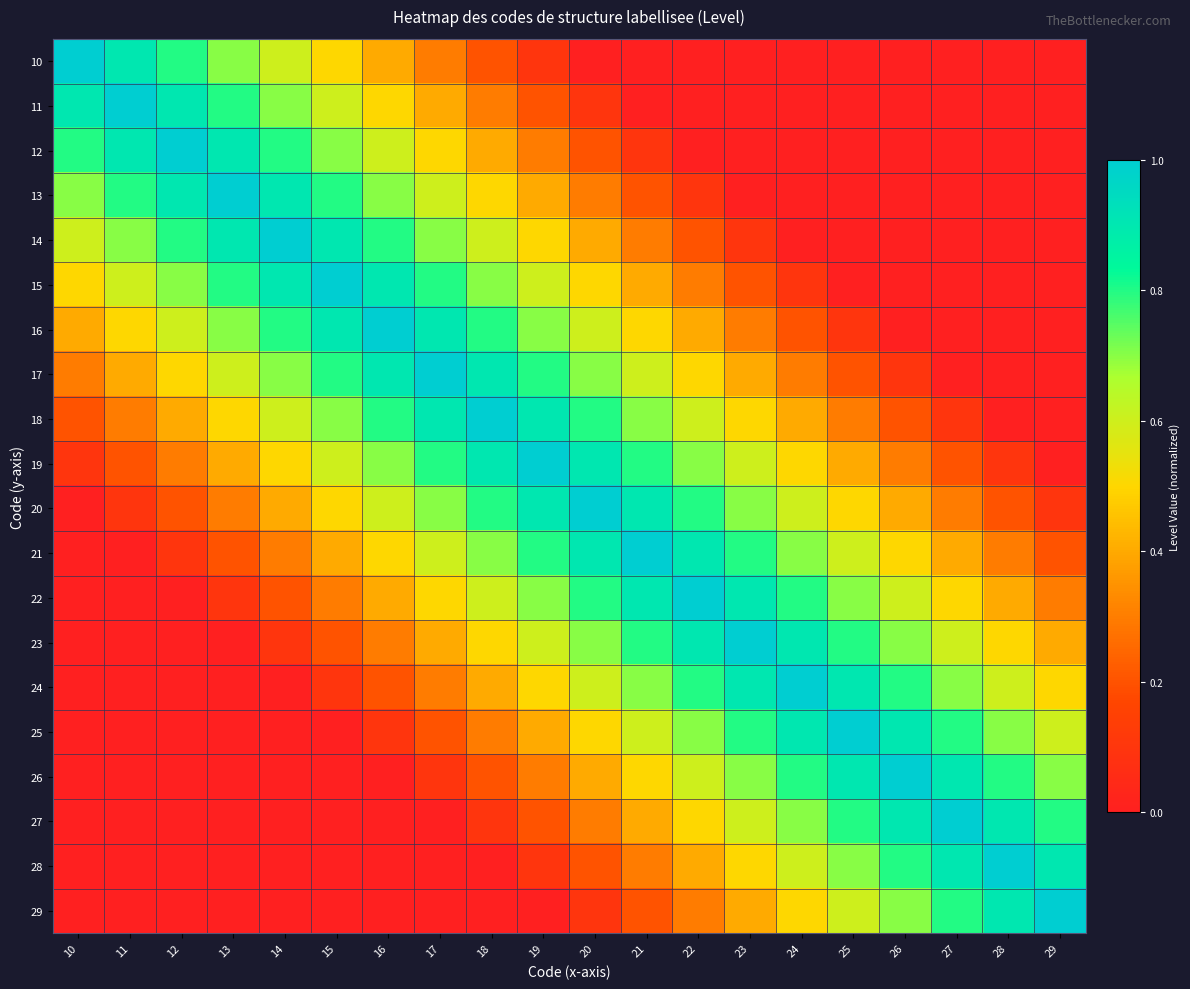

Reading left to right, transcribe all the data shown in this chart.

10: 10=1.0	11=0.9	12=0.8	13=0.7	14=0.6	15=0.5	16=0.4	17=0.3	18=0.2	19=0.1	20=0.0	21=0.0	22=0.0	23=0.0	24=0.0	25=0.0	26=0.0	27=0.0	28=0.0	29=0.0
11: 10=0.9	11=1.0	12=0.9	13=0.8	14=0.7	15=0.6	16=0.5	17=0.4	18=0.3	19=0.2	20=0.1	21=0.0	22=0.0	23=0.0	24=0.0	25=0.0	26=0.0	27=0.0	28=0.0	29=0.0
12: 10=0.8	11=0.9	12=1.0	13=0.9	14=0.8	15=0.7	16=0.6	17=0.5	18=0.4	19=0.3	20=0.2	21=0.1	22=0.0	23=0.0	24=0.0	25=0.0	26=0.0	27=0.0	28=0.0	29=0.0
13: 10=0.7	11=0.8	12=0.9	13=1.0	14=0.9	15=0.8	16=0.7	17=0.6	18=0.5	19=0.4	20=0.3	21=0.2	22=0.1	23=0.0	24=0.0	25=0.0	26=0.0	27=0.0	28=0.0	29=0.0
14: 10=0.6	11=0.7	12=0.8	13=0.9	14=1.0	15=0.9	16=0.8	17=0.7	18=0.6	19=0.5	20=0.4	21=0.3	22=0.2	23=0.1	24=0.0	25=0.0	26=0.0	27=0.0	28=0.0	29=0.0
15: 10=0.5	11=0.6	12=0.7	13=0.8	14=0.9	15=1.0	16=0.9	17=0.8	18=0.7	19=0.6	20=0.5	21=0.4	22=0.3	23=0.2	24=0.1	25=0.0	26=0.0	27=0.0	28=0.0	29=0.0
16: 10=0.4	11=0.5	12=0.6	13=0.7	14=0.8	15=0.9	16=1.0	17=0.9	18=0.8	19=0.7	20=0.6	21=0.5	22=0.4	23=0.3	24=0.2	25=0.1	26=0.0	27=0.0	28=0.0	29=0.0
17: 10=0.3	11=0.4	12=0.5	13=0.6	14=0.7	15=0.8	16=0.9	17=1.0	18=0.9	19=0.8	20=0.7	21=0.6	22=0.5	23=0.4	24=0.3	25=0.2	26=0.1	27=0.0	28=0.0	29=0.0
18: 10=0.2	11=0.3	12=0.4	13=0.5	14=0.6	15=0.7	16=0.8	17=0.9	18=1.0	19=0.9	20=0.8	21=0.7	22=0.6	23=0.5	24=0.4	25=0.3	26=0.2	27=0.1	28=0.0	29=0.0
19: 10=0.1	11=0.2	12=0.3	13=0.4	14=0.5	15=0.6	16=0.7	17=0.8	18=0.9	19=1.0	20=0.9	21=0.8	22=0.7	23=0.6	24=0.5	25=0.4	26=0.3	27=0.2	28=0.1	29=0.0
20: 10=0.0	11=0.1	12=0.2	13=0.3	14=0.4	15=0.5	16=0.6	17=0.7	18=0.8	19=0.9	20=1.0	21=0.9	22=0.8	23=0.7	24=0.6	25=0.5	26=0.4	27=0.3	28=0.2	29=0.1
21: 10=0.0	11=0.0	12=0.1	13=0.2	14=0.3	15=0.4	16=0.5	17=0.6	18=0.7	19=0.8	20=0.9	21=1.0	22=0.9	23=0.8	24=0.7	25=0.6	26=0.5	27=0.4	28=0.3	29=0.2
22: 10=0.0	11=0.0	12=0.0	13=0.1	14=0.2	15=0.3	16=0.4	17=0.5	18=0.6	19=0.7	20=0.8	21=0.9	22=1.0	23=0.9	24=0.8	25=0.7	26=0.6	27=0.5	28=0.4	29=0.3
23: 10=0.0	11=0.0	12=0.0	13=0.0	14=0.1	15=0.2	16=0.3	17=0.4	18=0.5	19=0.6	20=0.7	21=0.8	22=0.9	23=1.0	24=0.9	25=0.8	26=0.7	27=0.6	28=0.5	29=0.4
24: 10=0.0	11=0.0	12=0.0	13=0.0	14=0.0	15=0.1	16=0.2	17=0.3	18=0.4	19=0.5	20=0.6	21=0.7	22=0.8	23=0.9	24=1.0	25=0.9	26=0.8	27=0.7	28=0.6	29=0.5
25: 10=0.0	11=0.0	12=0.0	13=0.0	14=0.0	15=0.0	16=0.1	17=0.2	18=0.3	19=0.4	20=0.5	21=0.6	22=0.7	23=0.8	24=0.9	25=1.0	26=0.9	27=0.8	28=0.7	29=0.6
26: 10=0.0	11=0.0	12=0.0	13=0.0	14=0.0	15=0.0	16=0.0	17=0.1	18=0.2	19=0.3	20=0.4	21=0.5	22=0.6	23=0.7	24=0.8	25=0.9	26=1.0	27=0.9	28=0.8	29=0.7
27: 10=0.0	11=0.0	12=0.0	13=0.0	14=0.0	15=0.0	16=0.0	17=0.0	18=0.1	19=0.2	20=0.3	21=0.4	22=0.5	23=0.6	24=0.7	25=0.8	26=0.9	27=1.0	28=0.9	29=0.8
28: 10=0.0	11=0.0	12=0.0	13=0.0	14=0.0	15=0.0	16=0.0	17=0.0	18=0.0	19=0.1	20=0.2	21=0.3	22=0.4	23=0.5	24=0.6	25=0.7	26=0.8	27=0.9	28=1.0	29=0.9
29: 10=0.0	11=0.0	12=0.0	13=0.0	14=0.0	15=0.0	16=0.0	17=0.0	18=0.0	19=0.0	20=0.1	21=0.2	22=0.3	23=0.4	24=0.5	25=0.6	26=0.7	27=0.8	28=0.9	29=1.0